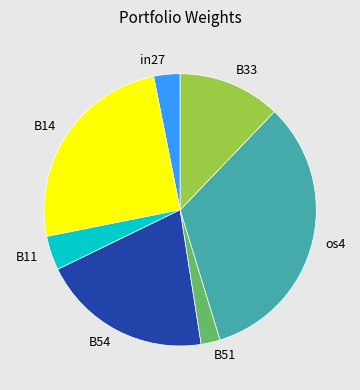

Combined, do B51 and B54 account for over 50%?

No